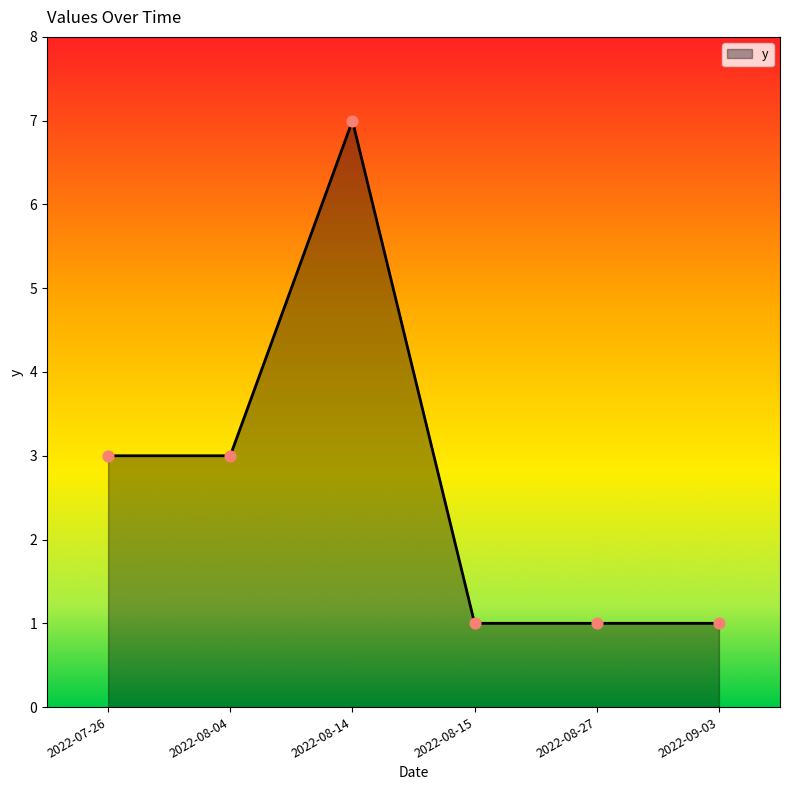

Approximately how many times larger is the value at 2022-08-15 compared to 2022-09-03?

1.0